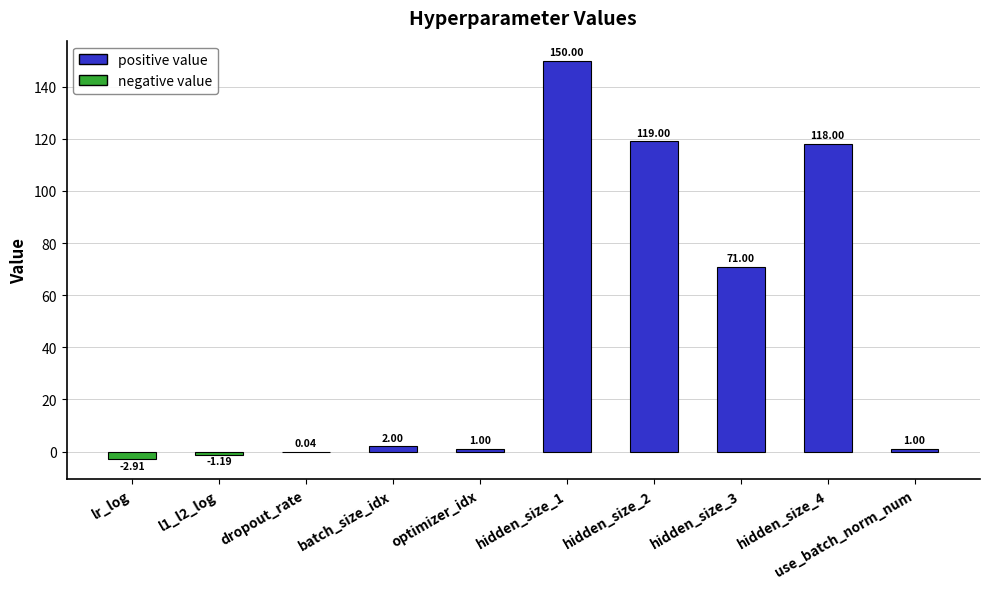

What is the sum of the values at hidden_size_4 and hidden_size_2?

237.0